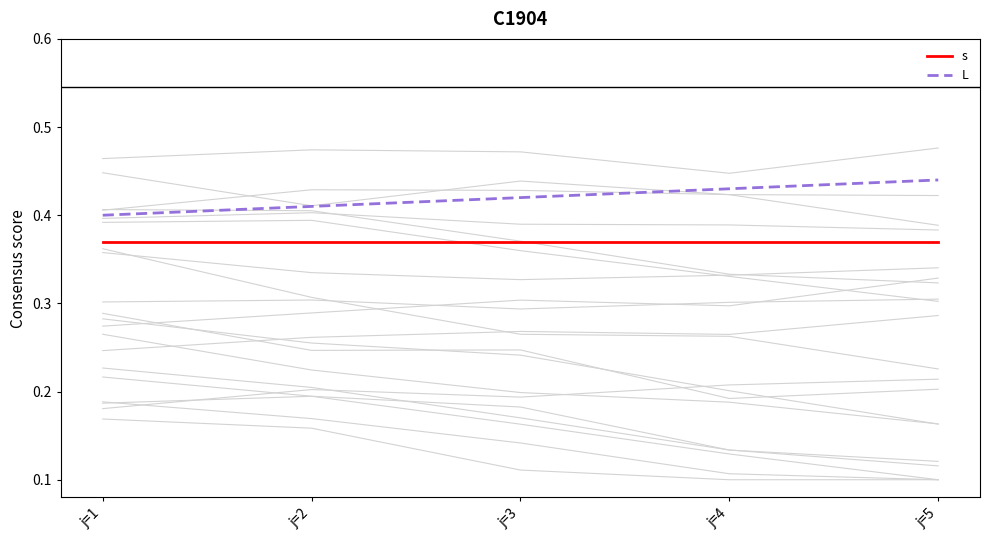

Is it true that L equals 0.4 at j=1?

True